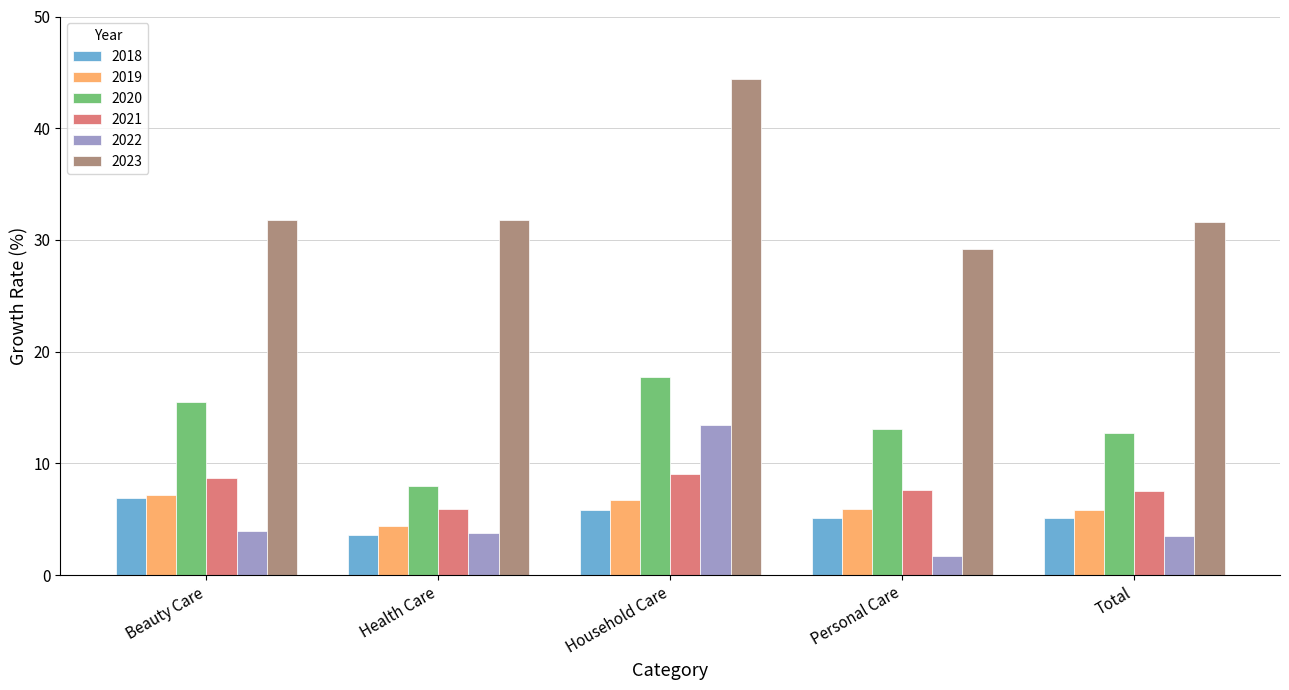

What is the sum of all 2019 values?

30.0